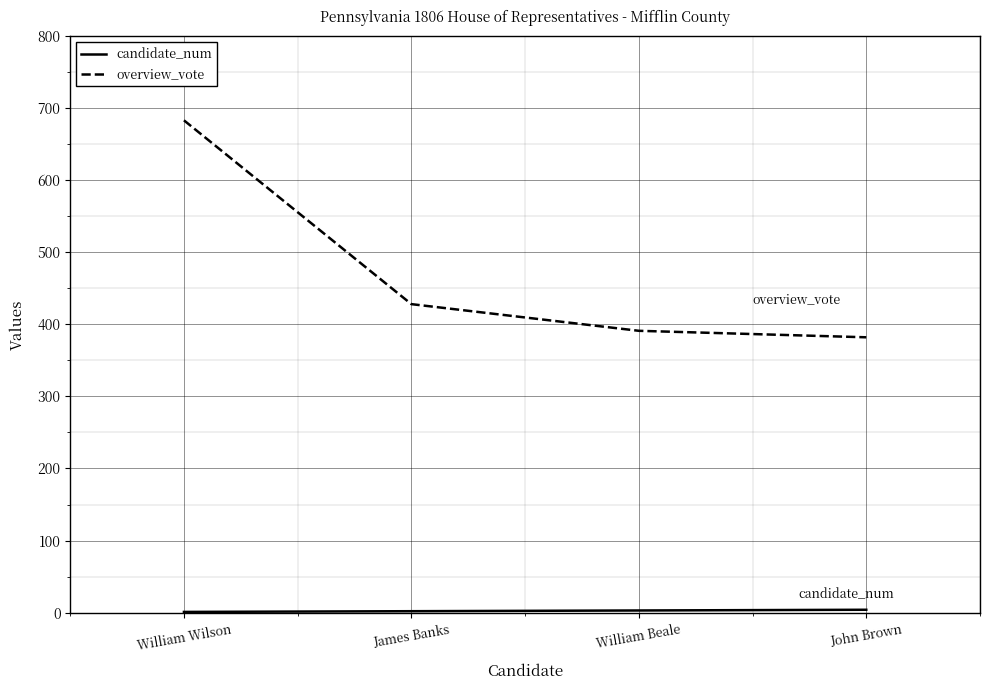

What is the minimum value for overview_vote?

382